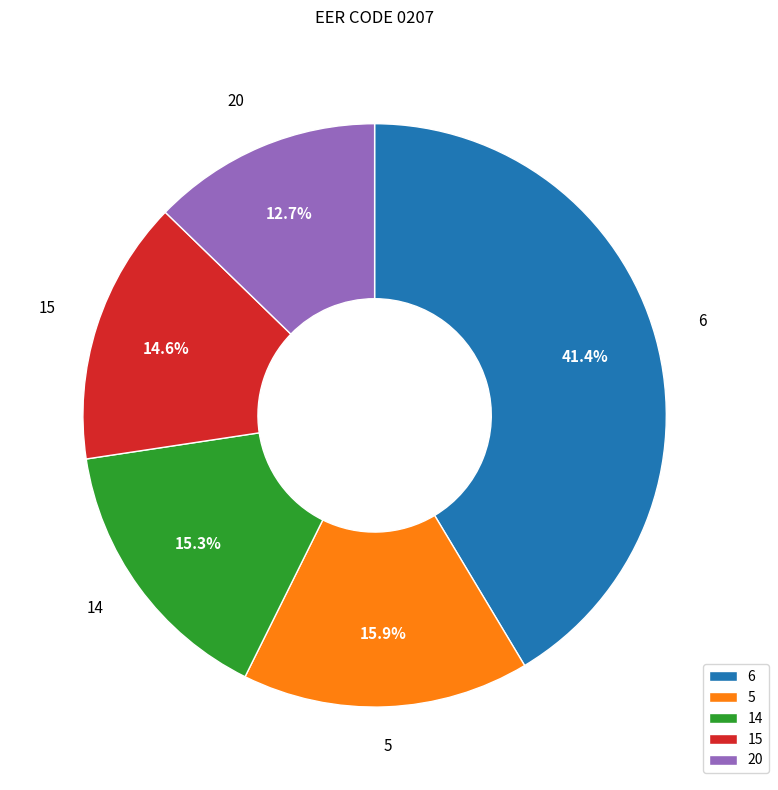

Rank the categories by value from lowest to highest.

20, 15, 14, 5, 6